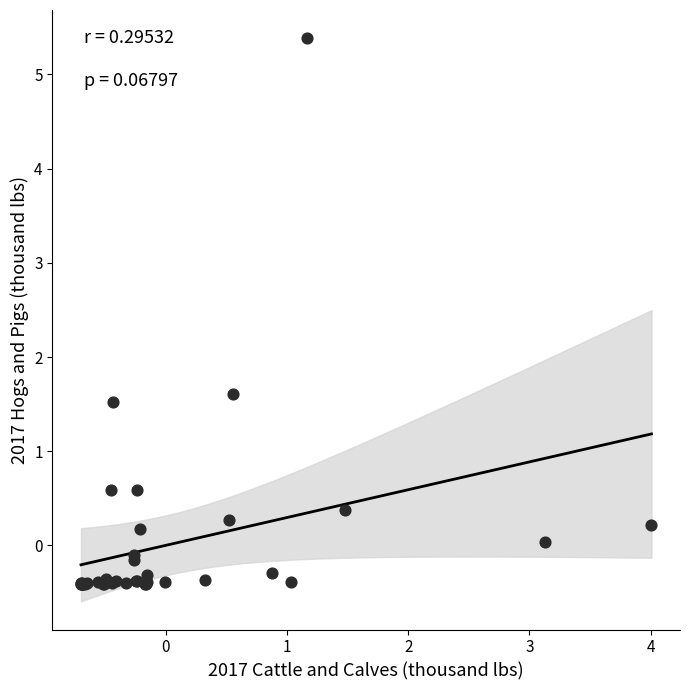

What Y value in the scatter plot is closest to 2?

1.6